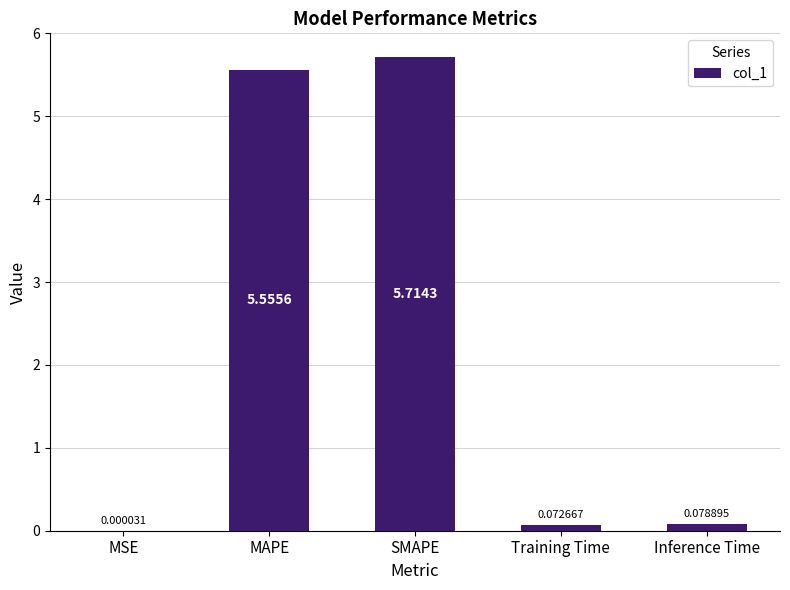

Between MSE and MAPE, which is larger?

MAPE